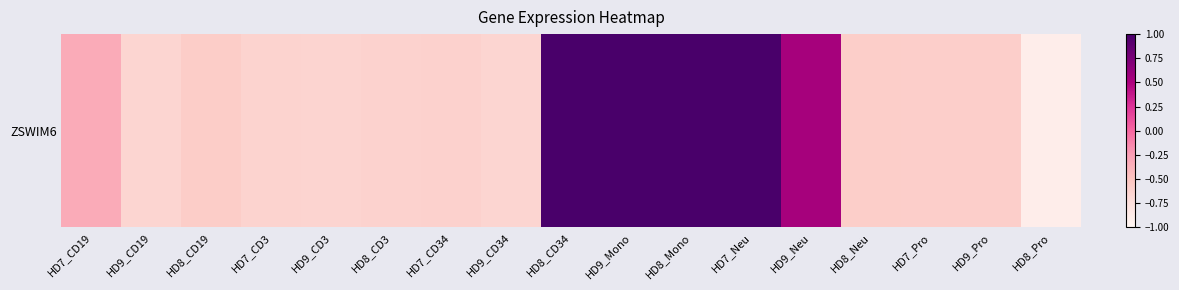

Reading left to right, list all the values displayed in this chart.

HD7_CD19=-0.3	HD9_CD19=-0.7	HD8_CD19=-0.6	HD7_CD3=-0.6	HD9_CD3=-0.6	HD8_CD3=-0.6	HD7_CD34=-0.6	HD9_CD34=-0.7	HD8_CD34=1.0	HD9_Mono=1.0	HD8_Mono=1.0	HD7_Neu=1.0	HD9_Neu=0.5	HD8_Neu=-0.6	HD7_Pro=-0.6	HD9_Pro=-0.6	HD8_Pro=-0.9